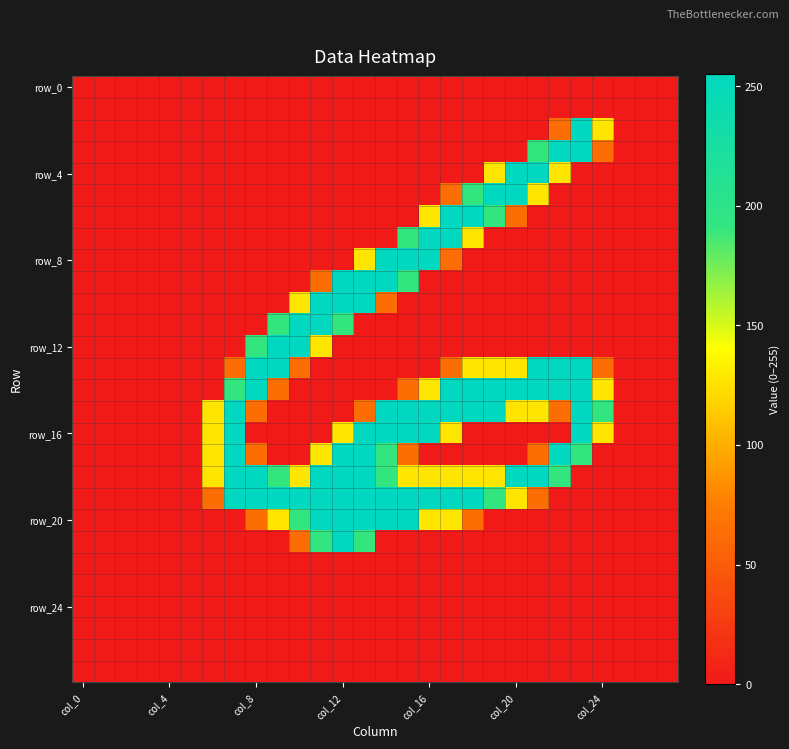

What is the maximum value shown in the chart?

255